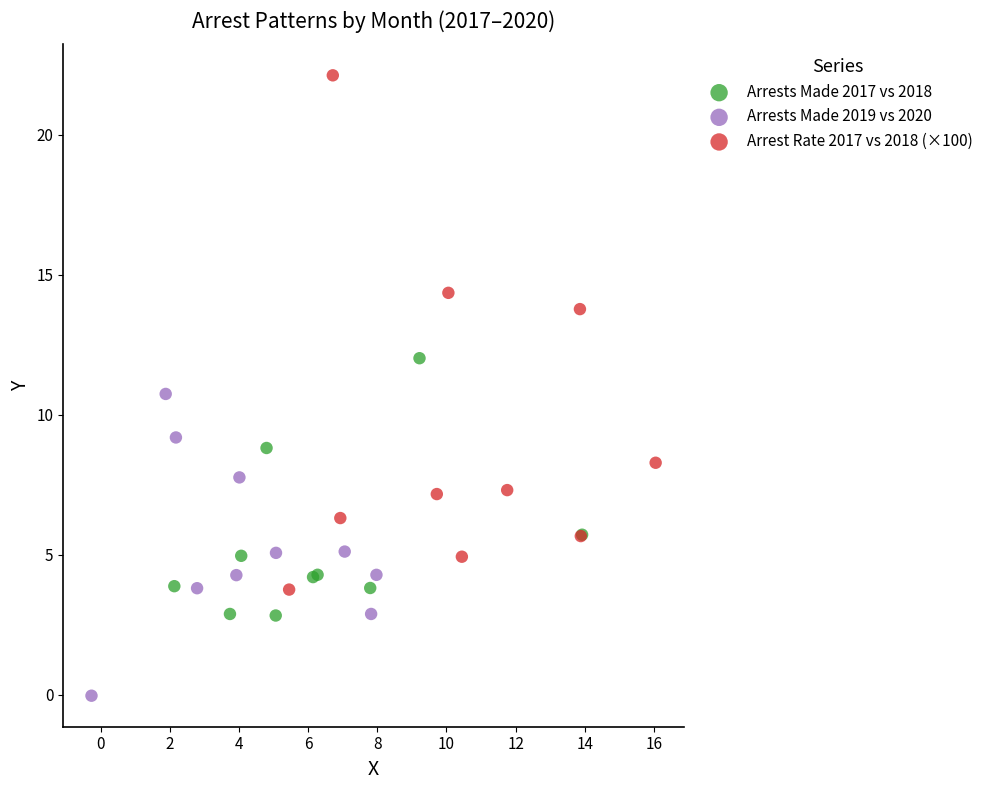

Which series contains the lowest Y value?

Arrests Made 2019 vs 2020